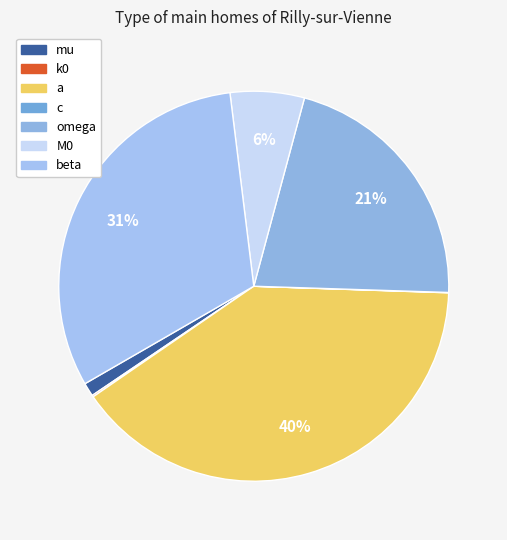

To the nearest percent, what is the difference between the largest and smallest slice percentages?

40%